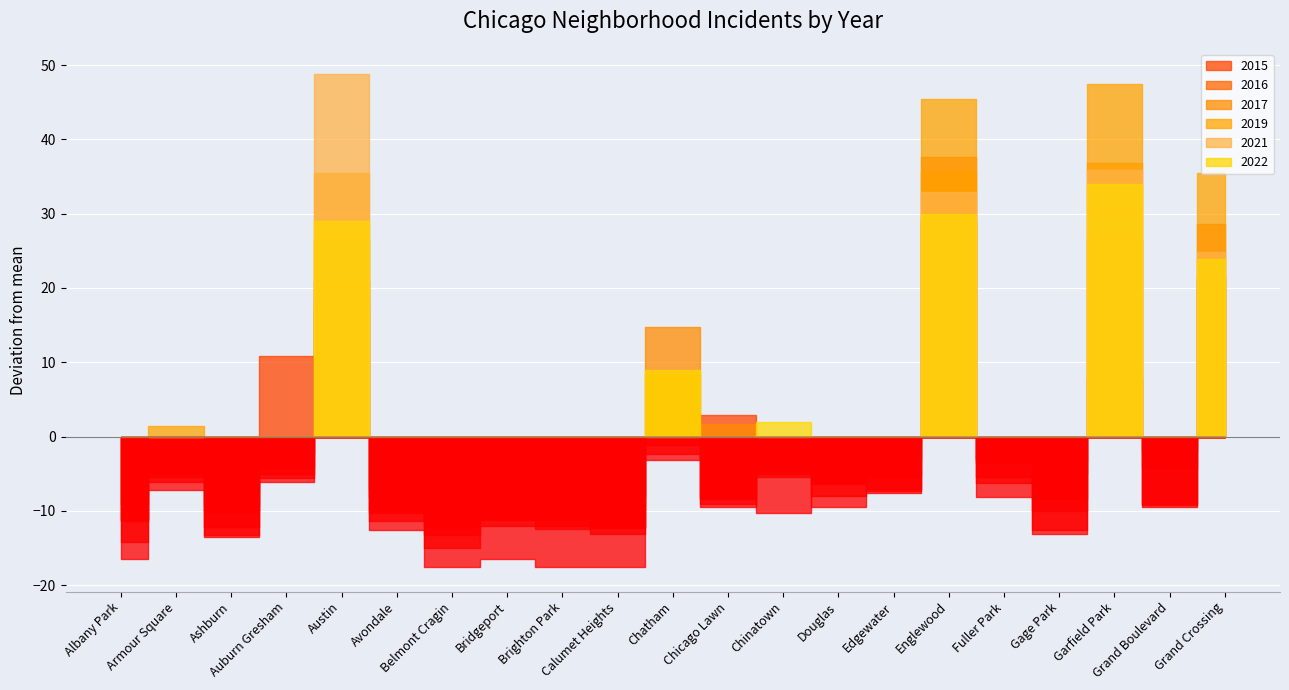

What position from the left is Englewood?

16